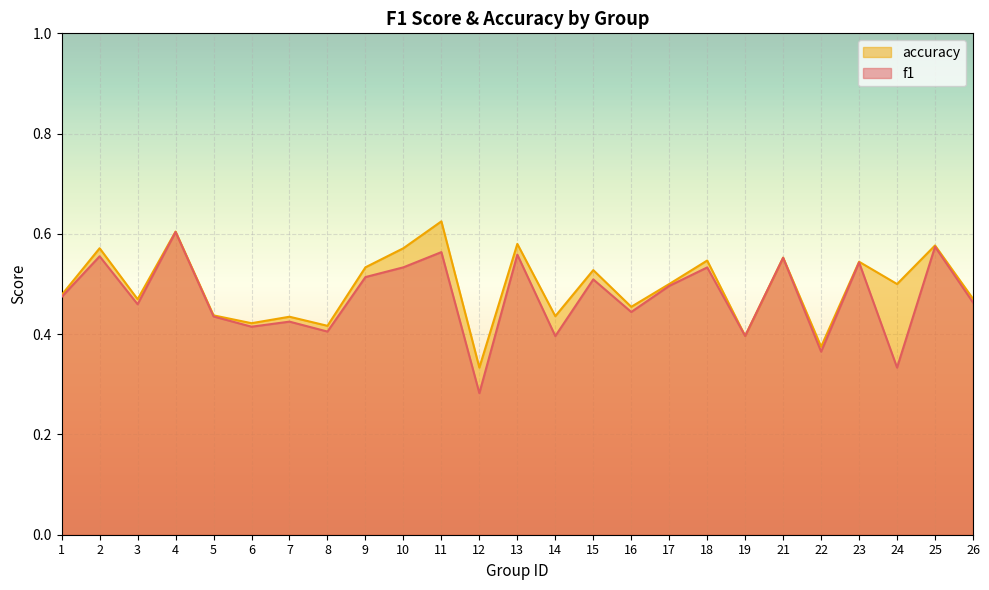

Reading left to right, extract all data points from this chart.

f1: 0.5	0.6	0.5	0.6	0.4	0.4	0.4	0.4	0.5	0.5	0.6	0.3	0.6	0.4	0.5	0.4	0.5	0.5	0.4	0.6	0.4	0.5	0.3	0.6	0.5
accuracy: 0.5	0.6	0.5	0.6	0.4	0.4	0.4	0.4	0.5	0.6	0.6	0.3	0.6	0.4	0.5	0.5	0.5	0.5	0.4	0.6	0.4	0.5	0.5	0.6	0.5